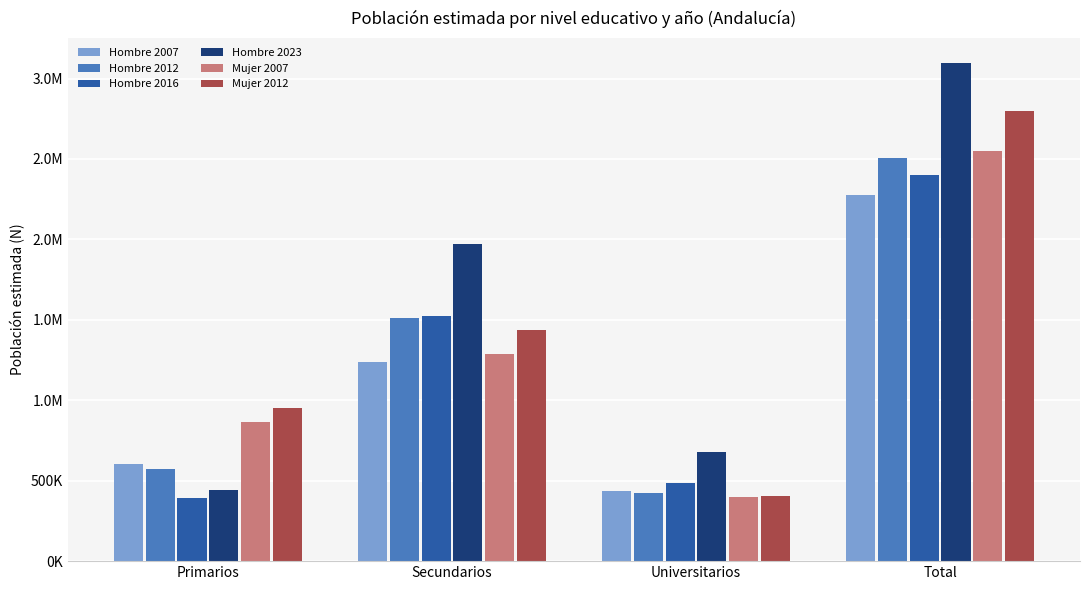

Are the bars horizontal?

No